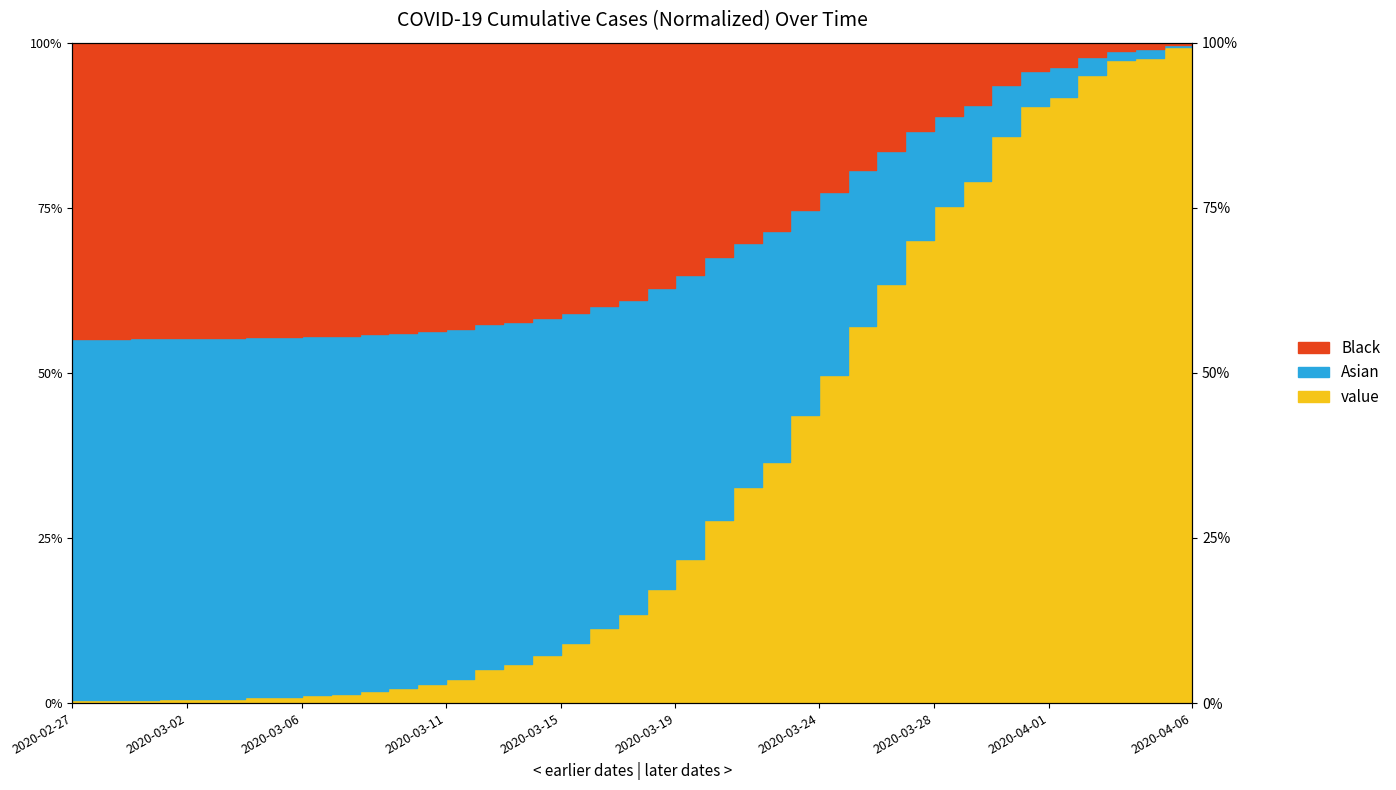

Reading left to right, list all the values displayed in this chart.

2020-02-27=0.5	2020-02-28=0.5	2020-02-29=0.5	2020-03-01=0.6	2020-03-02=0.6	2020-03-03=0.7	2020-03-04=0.9	2020-03-05=1.0	2020-03-06=1.2	2020-03-07=1.4	2020-03-08=1.8	2020-03-09=2.3	2020-03-10=2.9	2020-03-11=3.6	2020-03-12=5.2	2020-03-13=6.0	2020-03-14=7.3	2020-03-15=9.2	2020-03-16=11.4	2020-03-17=13.6	2020-03-18=17.3	2020-03-19=21.9	2020-03-20=27.8	2020-03-21=32.7	2020-03-22=36.6	2020-03-23=43.6	2020-03-24=49.7	2020-03-25=57.2	2020-03-26=63.5	2020-03-27=70.2	2020-03-28=75.3	2020-03-29=79.0	2020-03-30=85.8	2020-03-31=90.4	2020-04-01=91.7	2020-04-02=95.2	2020-04-03=97.4	2020-04-04=97.7	2020-04-05=99.3	2020-04-06=100.0